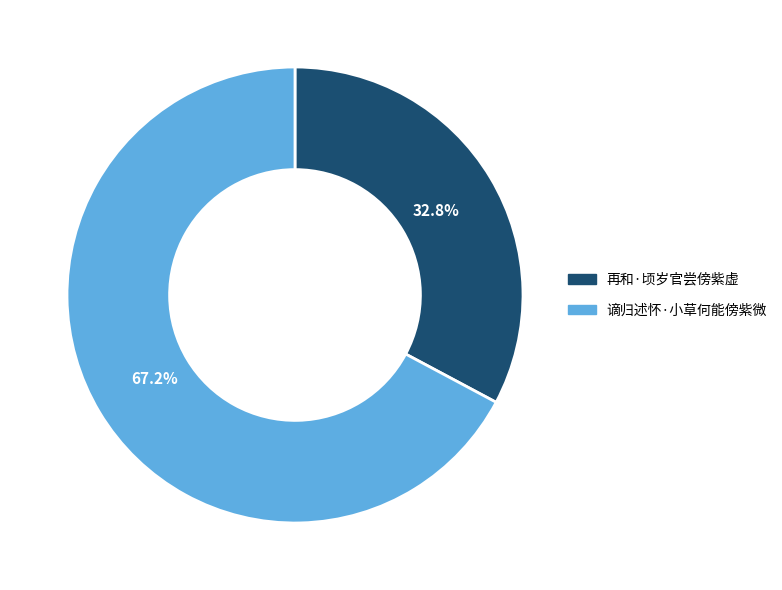

Approximately how many times larger is the value at 谪归述怀·小草何能傍紫微 compared to 再和·顷岁官尝傍紫虚?

2.0